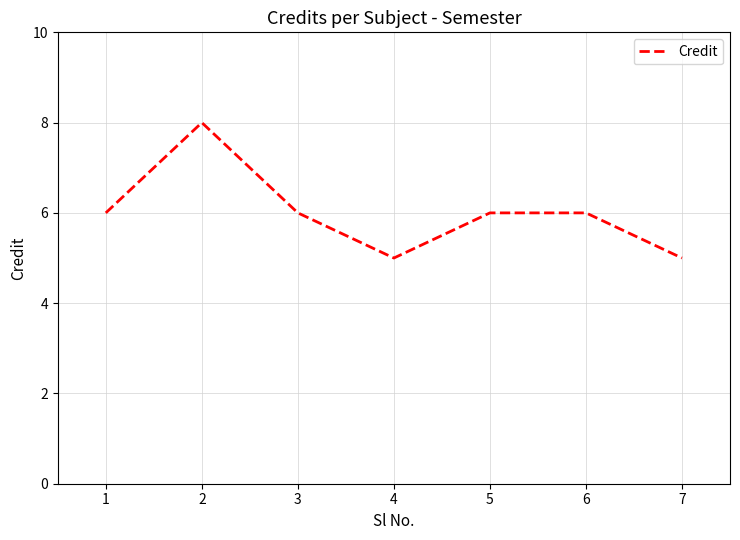

Approximately how many times larger is the value at 7 compared to 2?

0.6